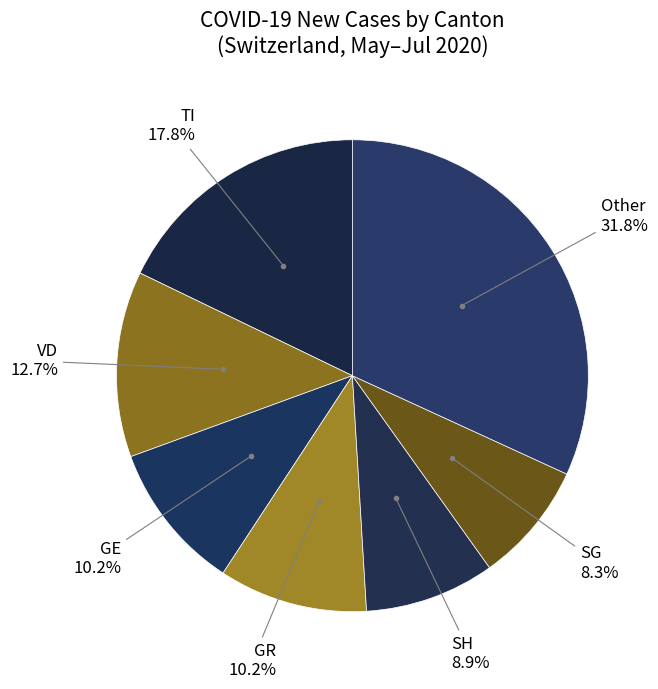

How many slices are in this pie chart?

7